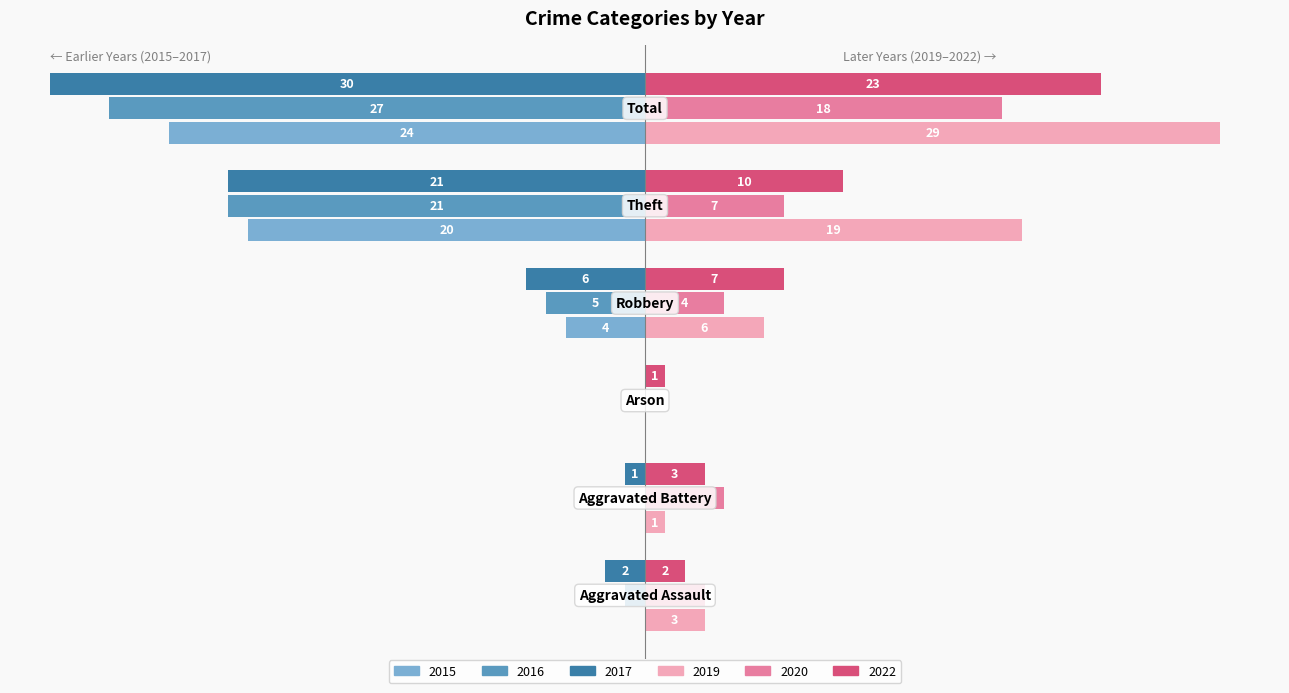

What are all the series names shown in the legend?

2015, 2016, 2017, 2019, 2020, 2022